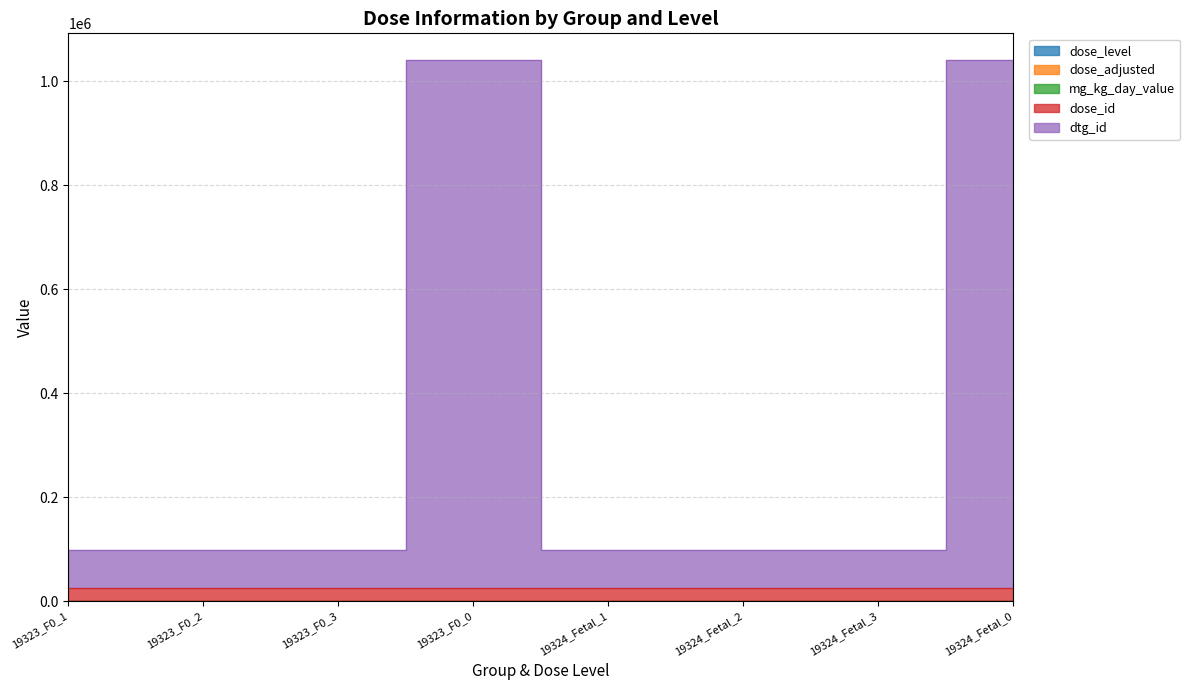

Where is the first local minimum for mg_kg_day_value?

19323_F0_0